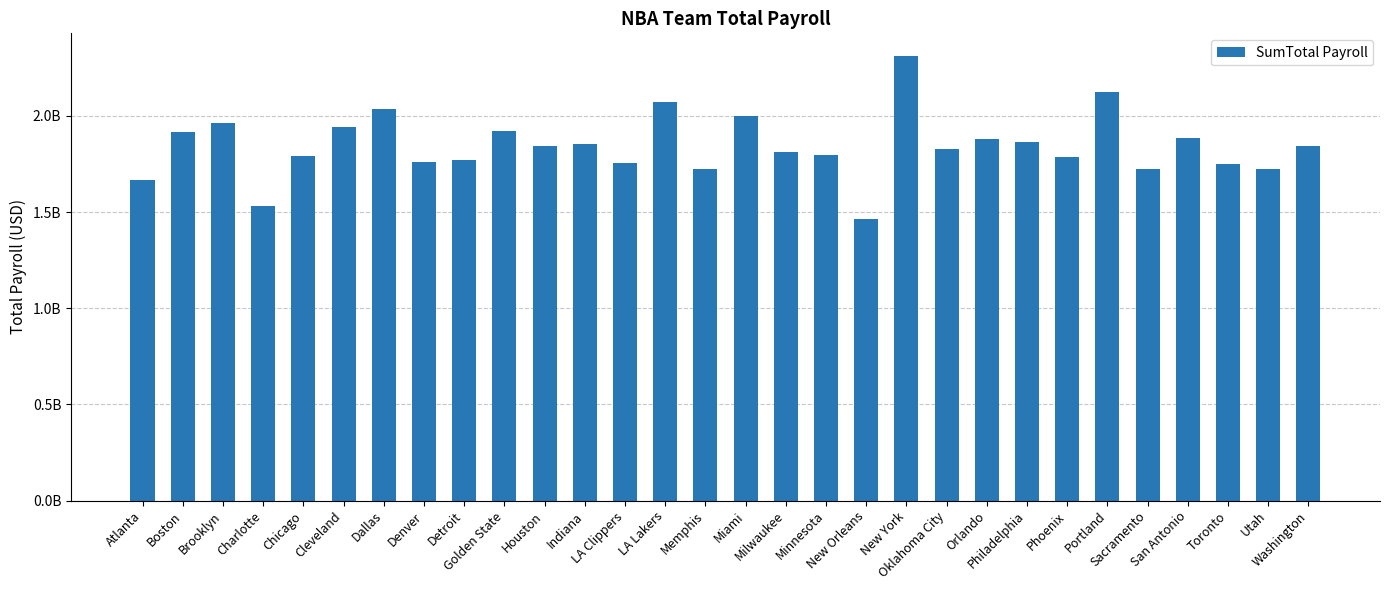

Are the bars horizontal?

No